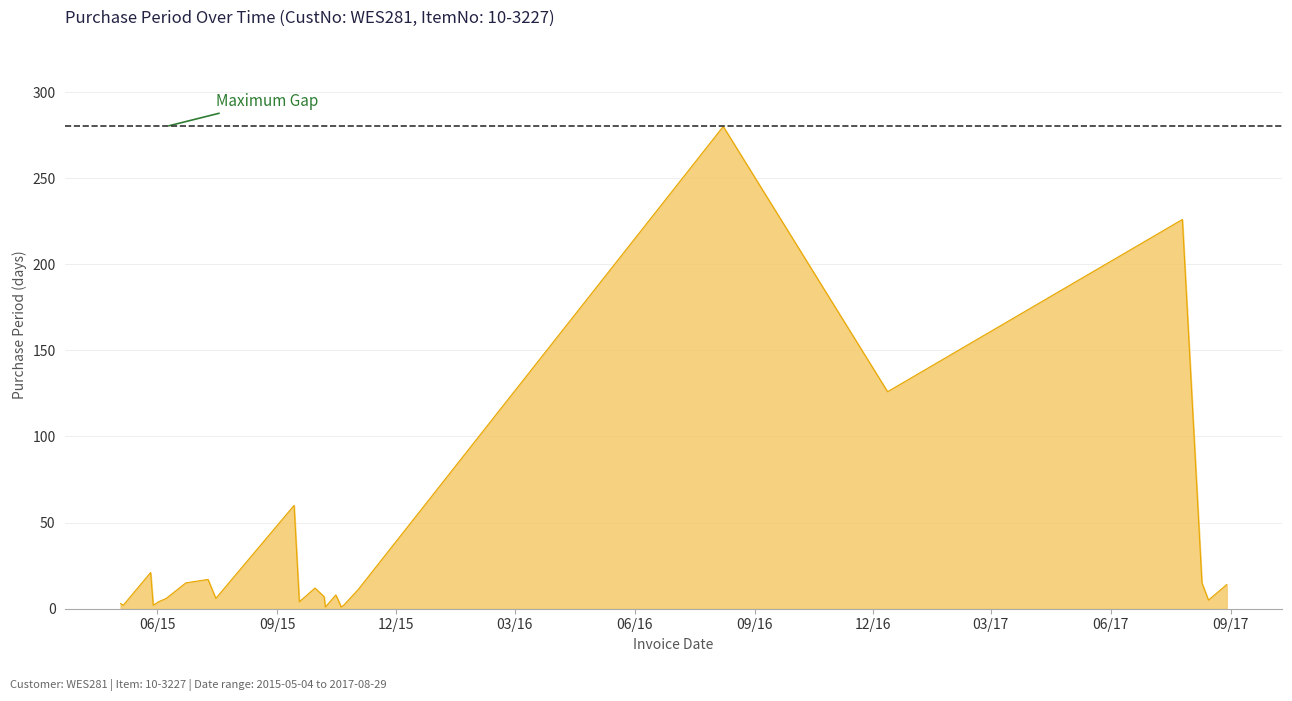

What is the maximum value shown in the chart?

280